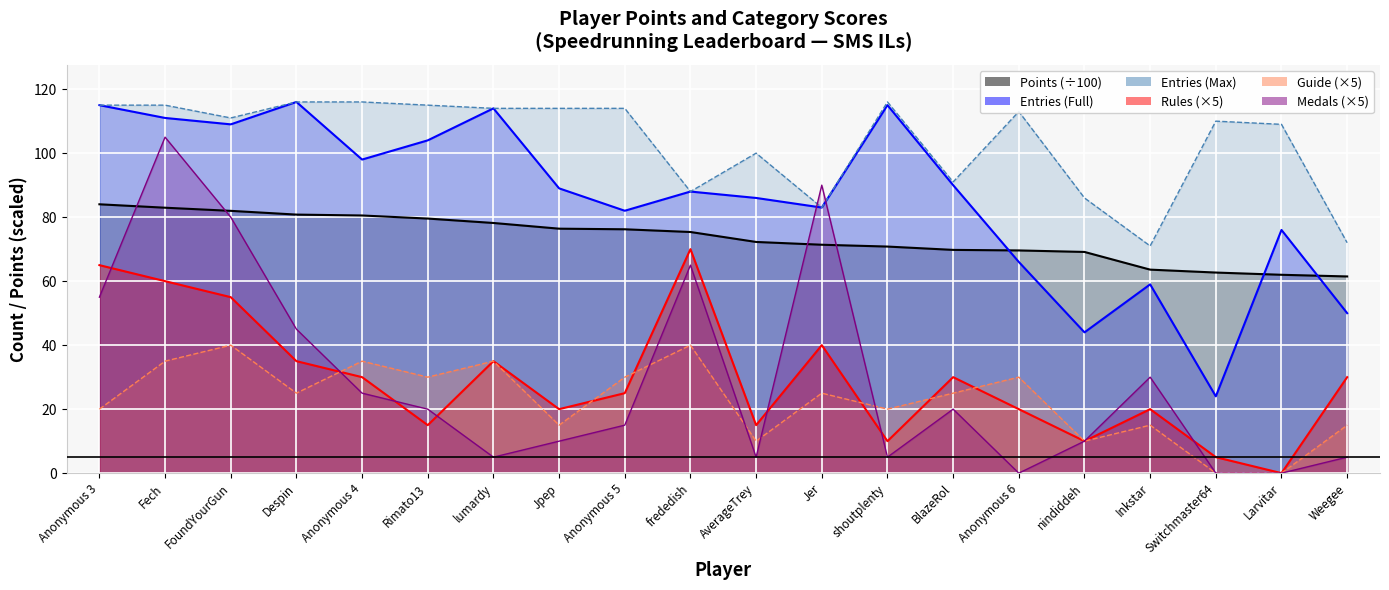

Where does the Guide series first go above 25?

Fech